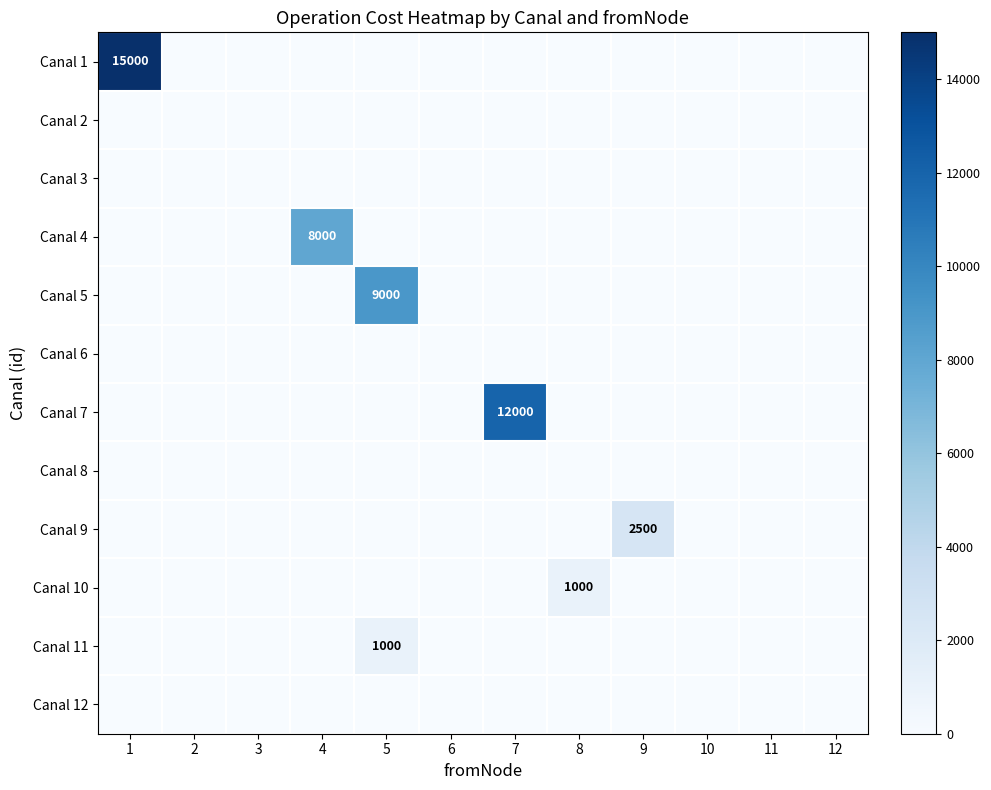

What is the maximum value shown in the chart?

15000